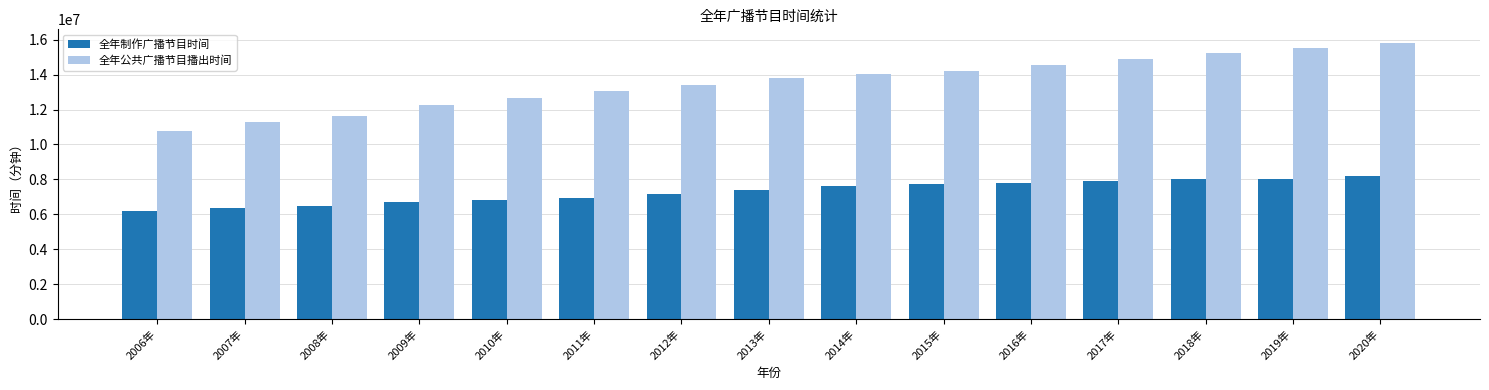

What is the label of the 2nd bar from the right?

2019年